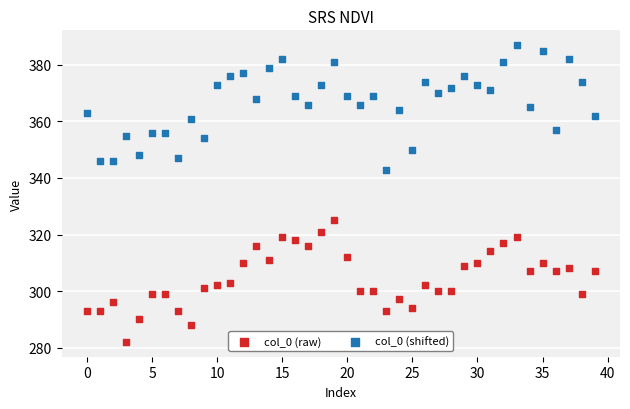

Which series contains the highest Y value?

col_0 (shifted)